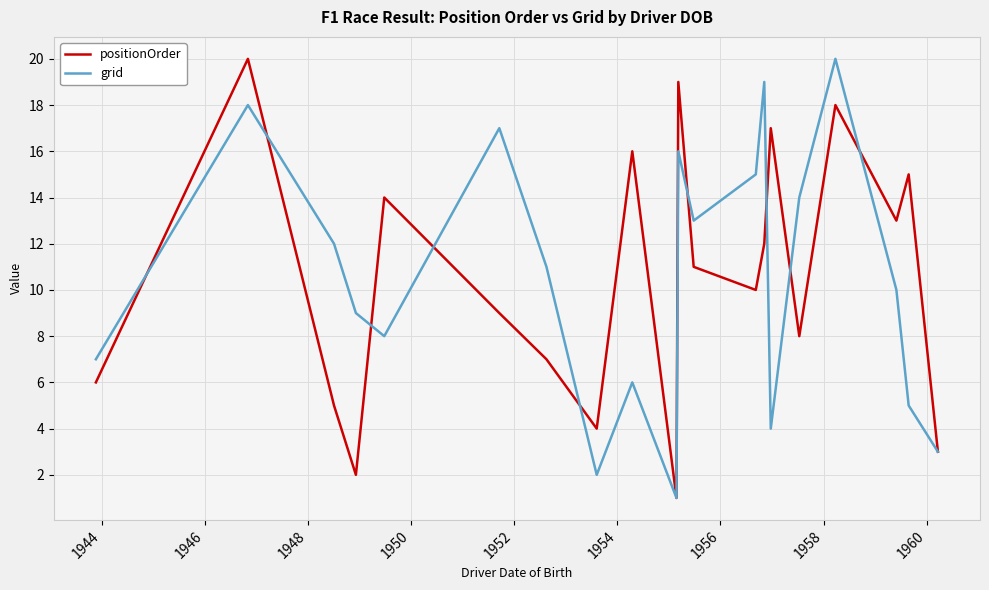

What is the greatest value displayed?

20